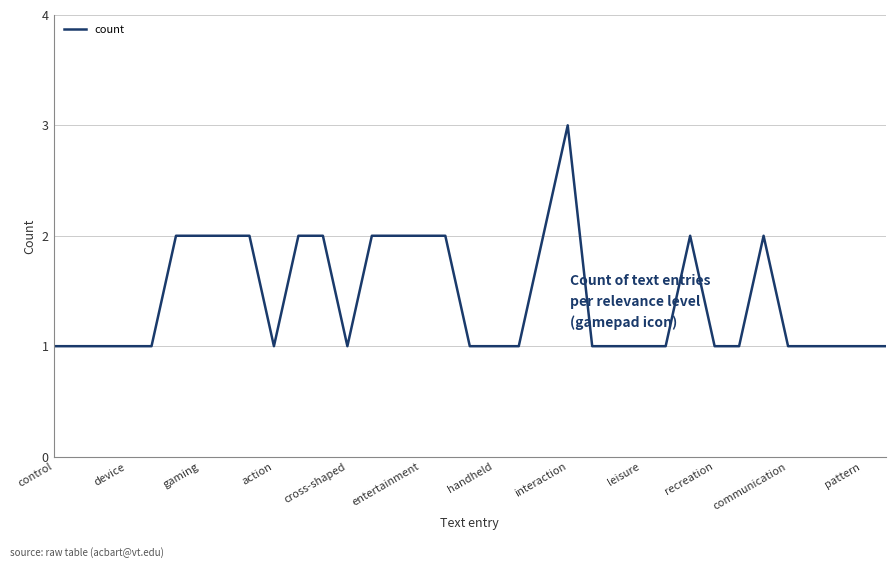

What is the greatest value displayed?

3